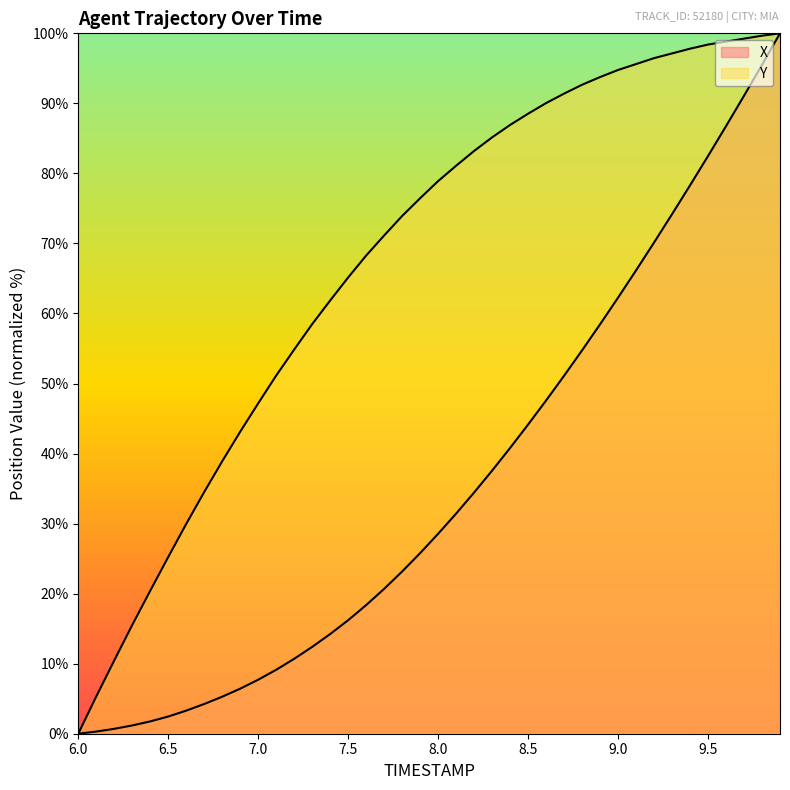

What is the maximum value shown in the chart?

100.0